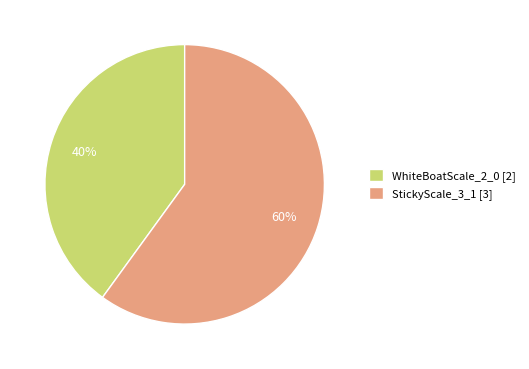

How many segments does this pie chart have?

2